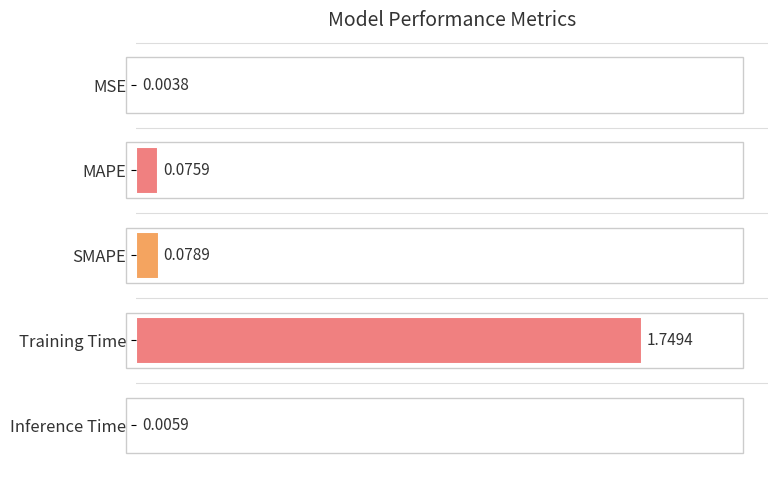

Are the bars horizontal?

Yes